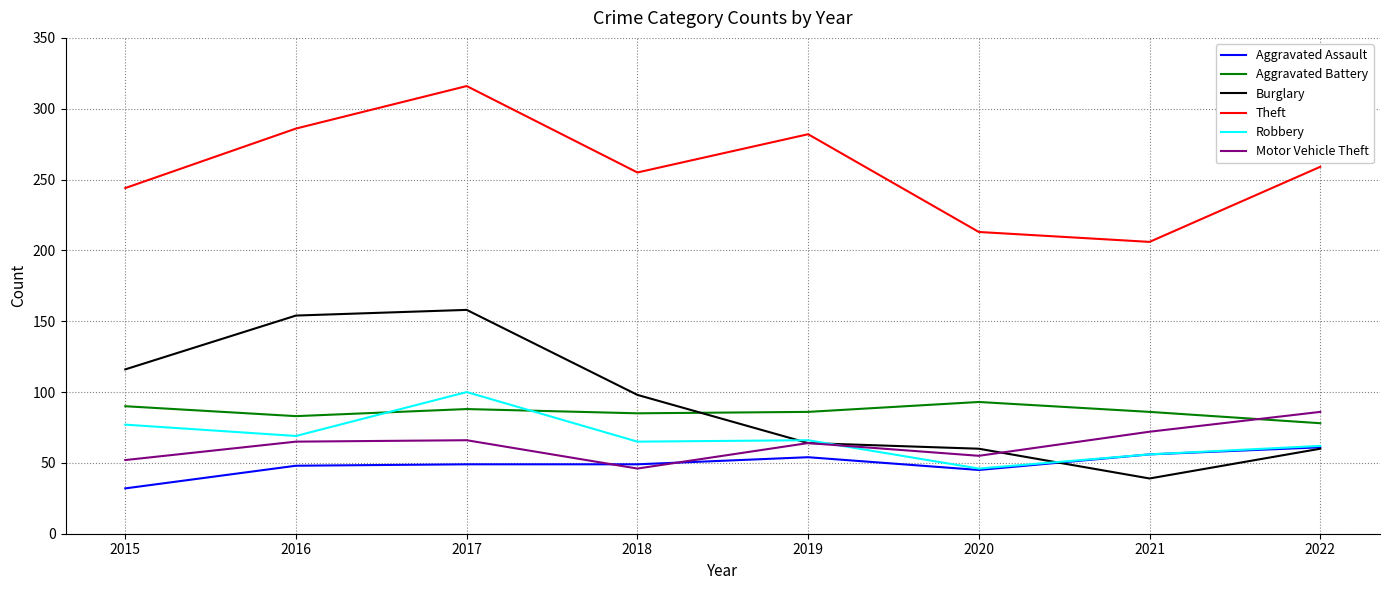

What is the total value across all series at 2019?

616